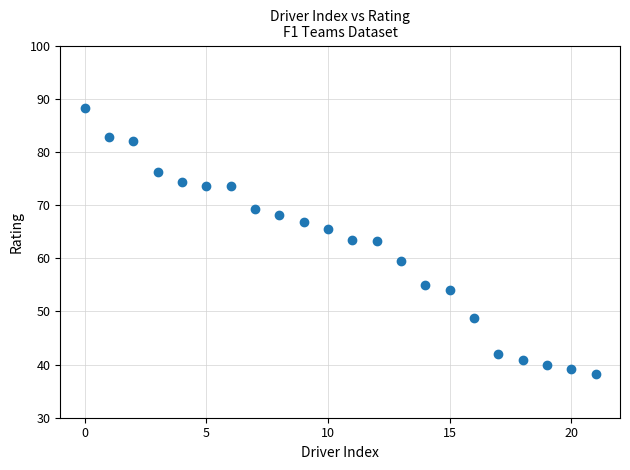

What is the range of Y values (max minus min)?

50.0